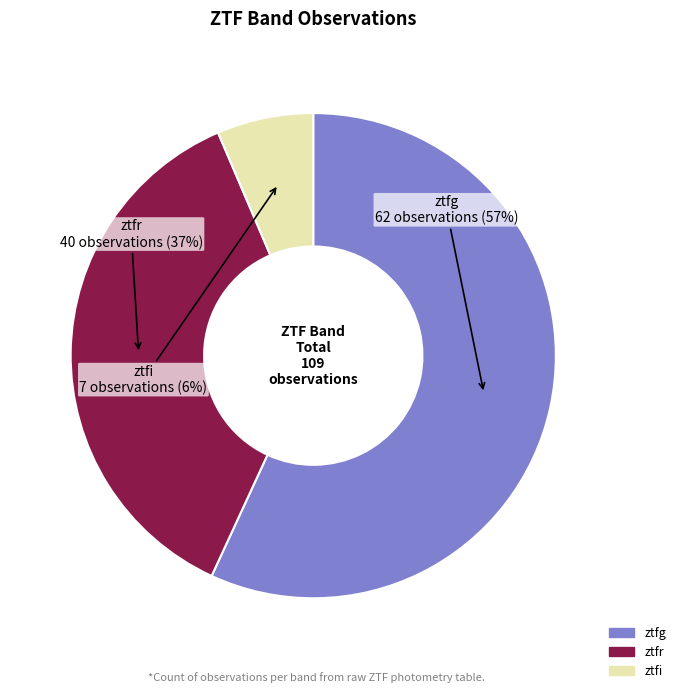

Which has a higher value, ztfg or ztfi?

ztfg